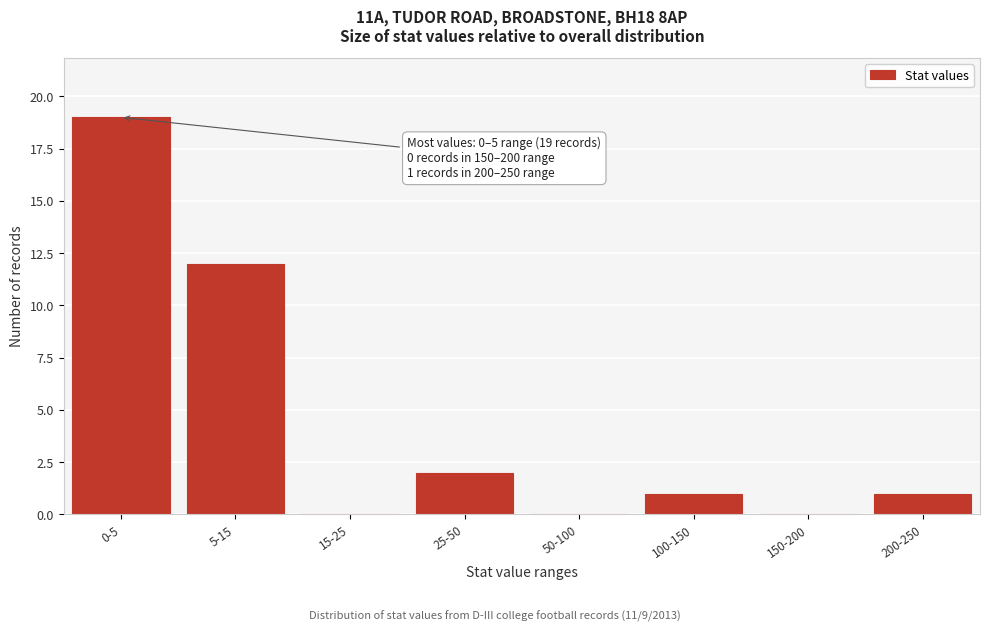

Reading left to right, list all the values displayed in this chart.

0-5=19	5-15=12	15-25=0	25-50=2	50-100=0	100-150=1	150-200=0	200-250=1